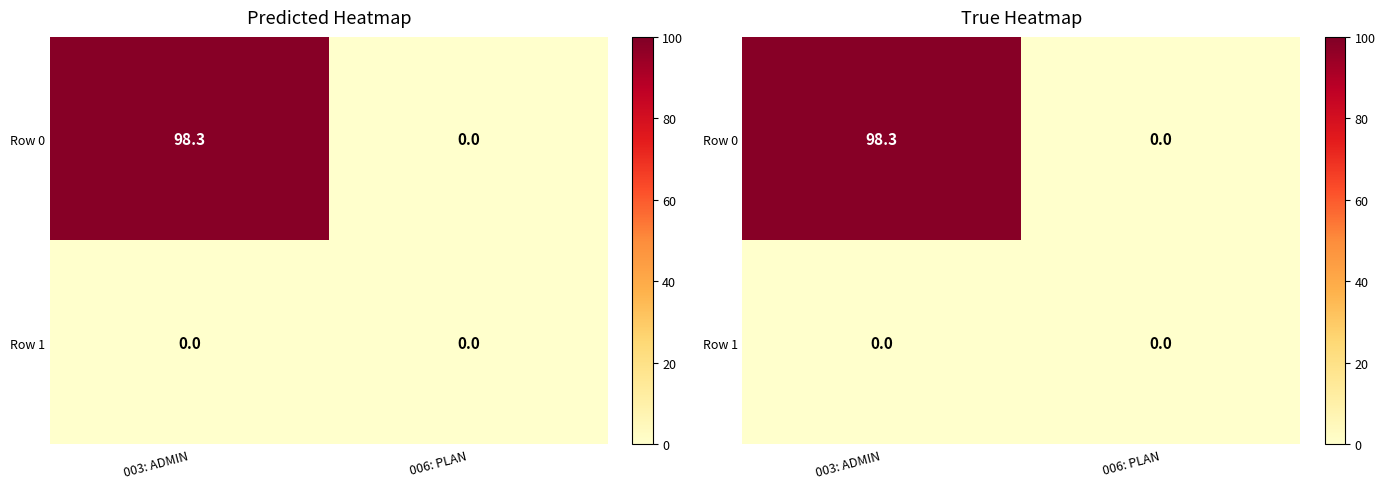

How many values in Row 0 are above zero?

1